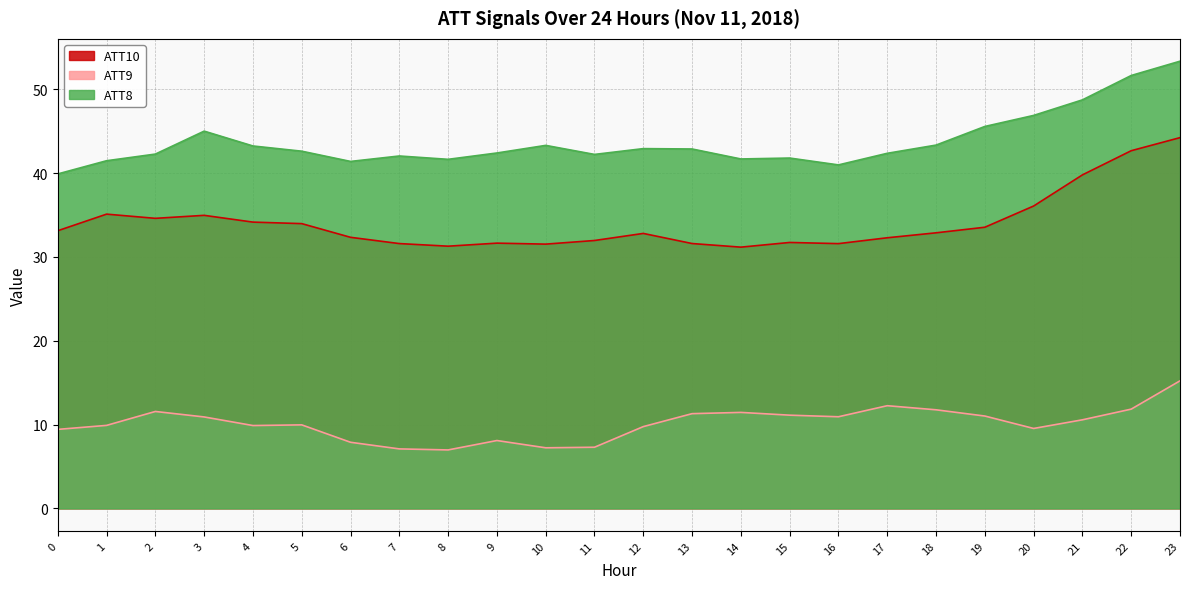

What is the sum of all ATT10 values?

816.4